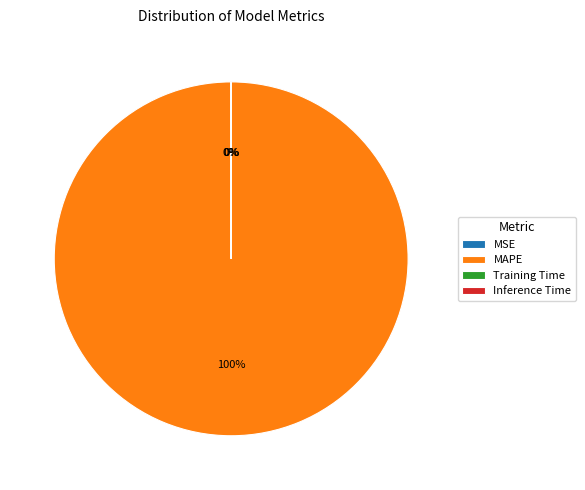

Which slice represents more than half of the pie?

MAPE